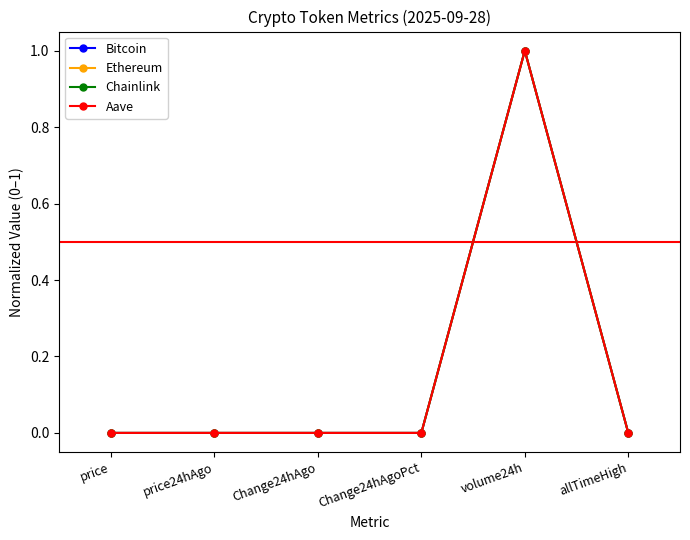

True or false: Aave has more than 0 interior local peaks.

True